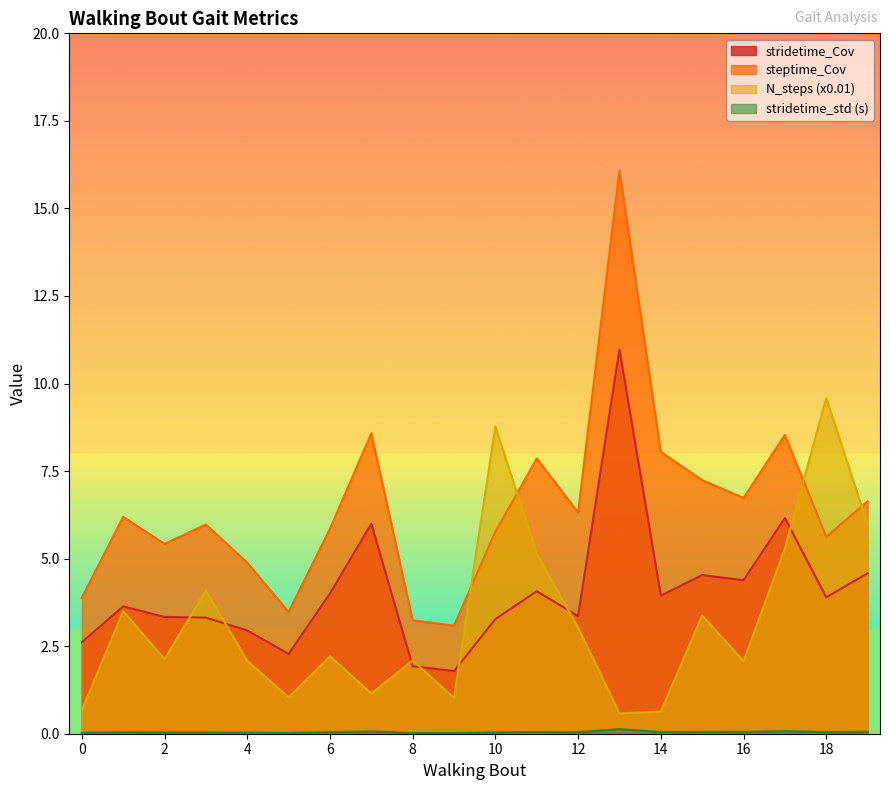

Where is the first local maximum for stridetime_std (s)?

1